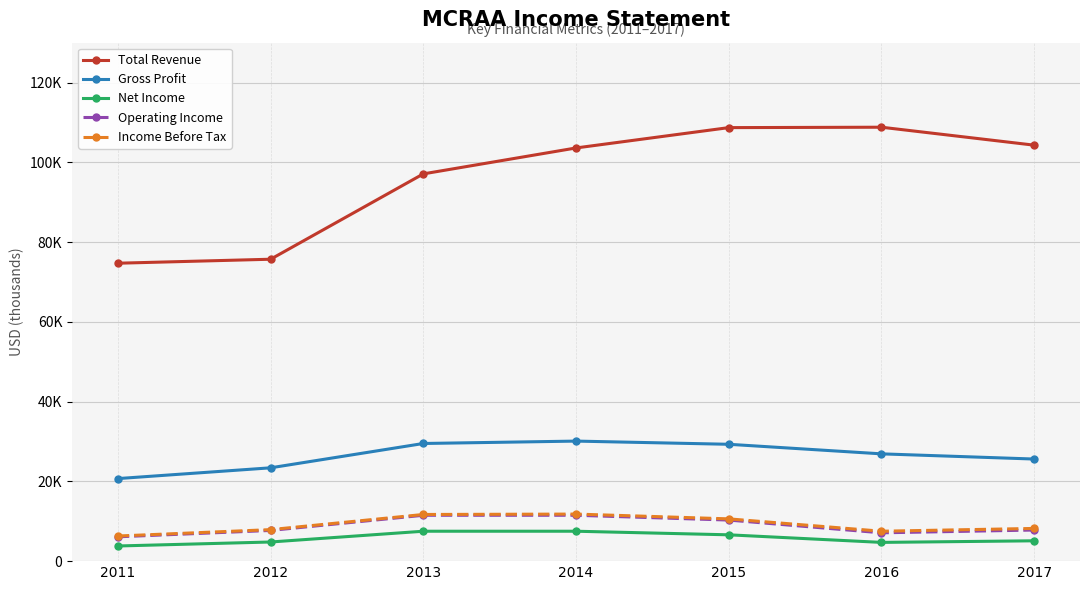

At which category does Operating Income reach its first local valley?

2016